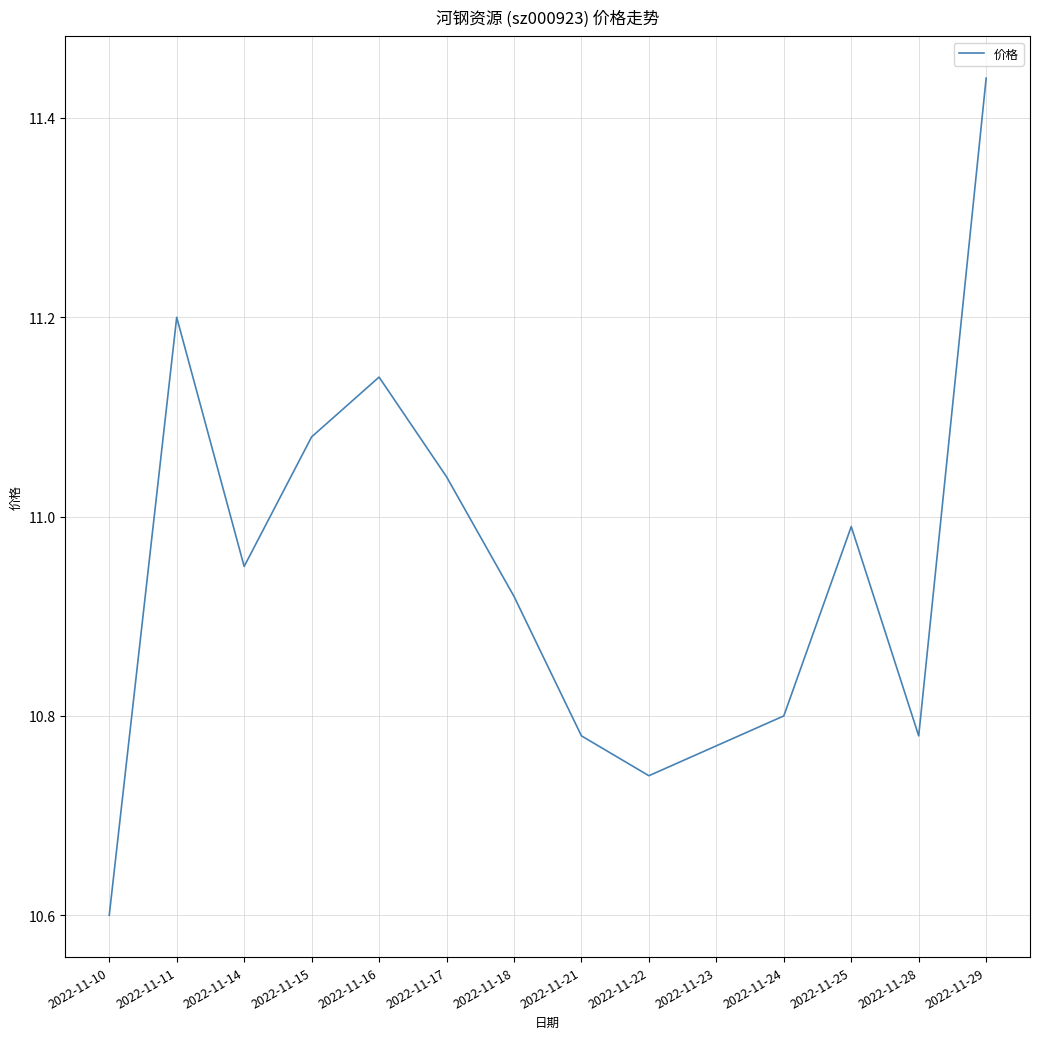

What is the minimum value shown in the chart?

10.6